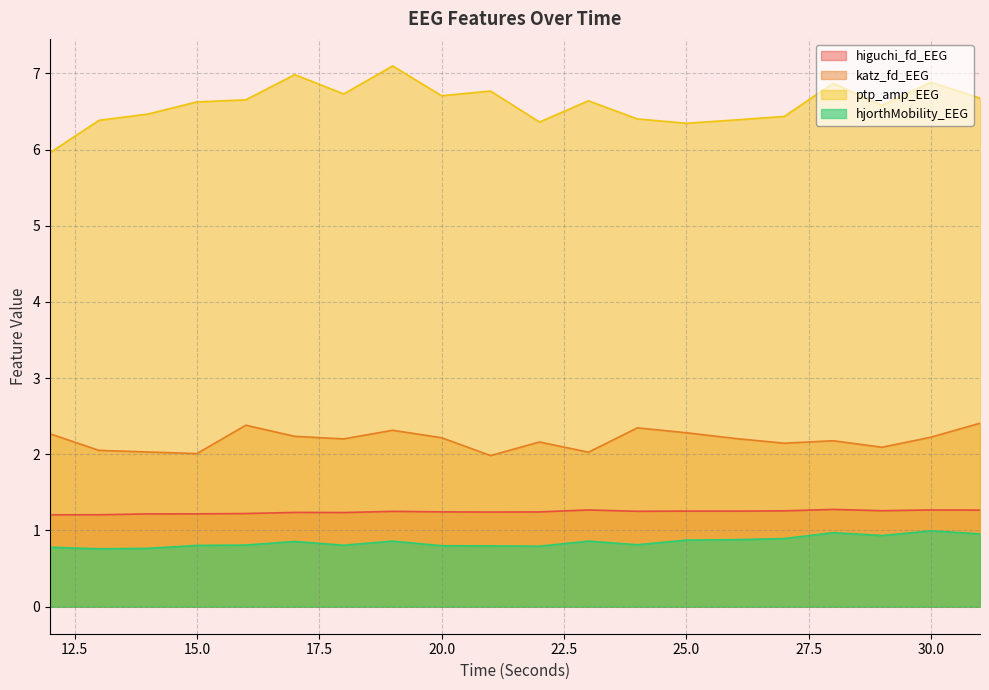

What is the value of the higuchi_fd_EEG point at the 19th from the left?

1.3